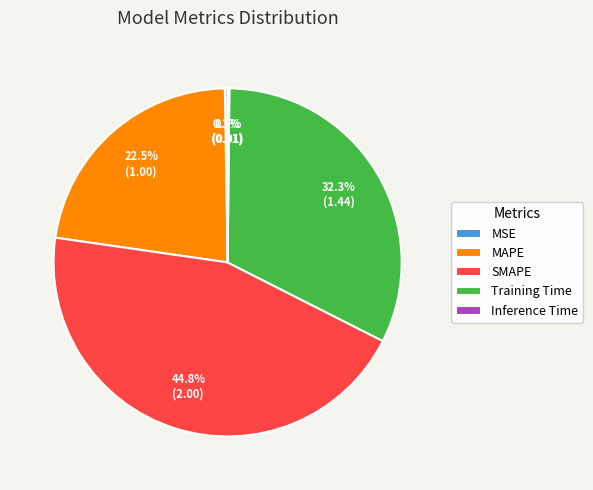

Which category has the biggest portion of the pie?

SMAPE